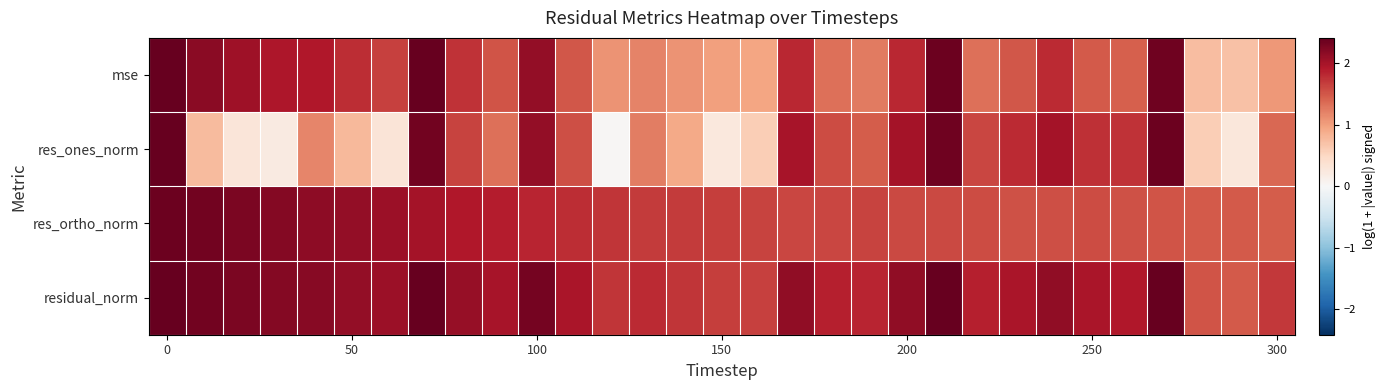

Which series has the largest total across all categories?

residual_norm